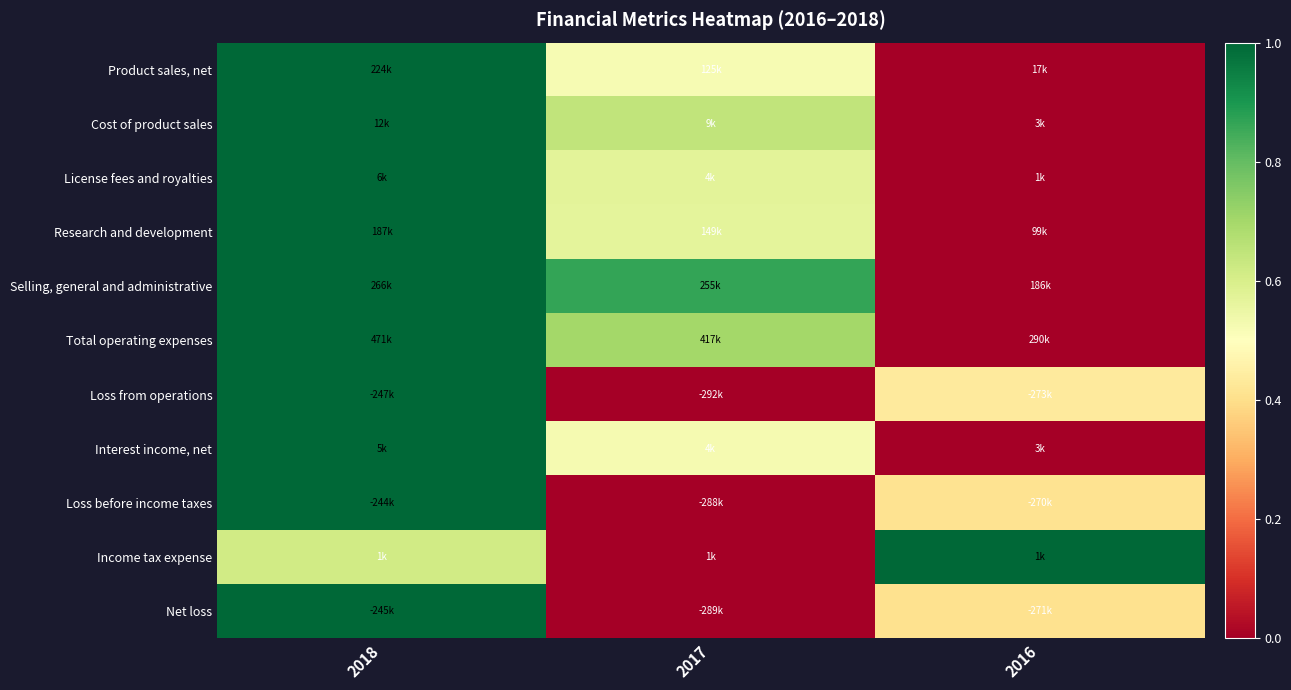

Reading left to right, list all the values displayed in this chart.

Product sales, net: 2018=1.0	2017=0.5	2016=0.0
Cost of product sales: 2018=1.0	2017=0.6	2016=0.0
License fees and royalties: 2018=1.0	2017=0.6	2016=0.0
Research and development: 2018=1.0	2017=0.6	2016=0.0
Selling, general and administrative: 2018=1.0	2017=0.9	2016=0.0
Total operating expenses: 2018=1.0	2017=0.7	2016=0.0
Loss from operations: 2018=1.0	2017=0.0	2016=0.4
Interest income, net: 2018=1.0	2017=0.5	2016=0.0
Loss before income taxes: 2018=1.0	2017=0.0	2016=0.4
Income tax expense: 2018=0.6	2017=0.0	2016=1.0
Net loss: 2018=1.0	2017=0.0	2016=0.4